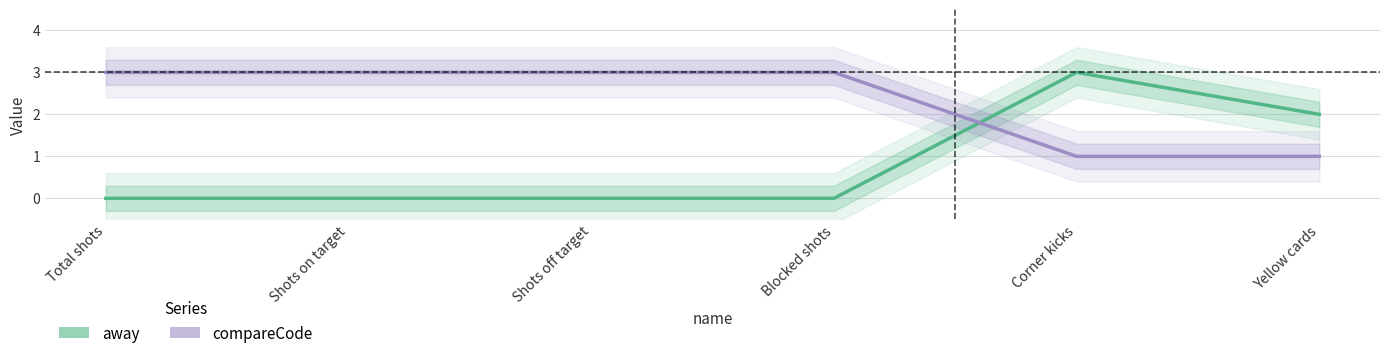

What is the average value of the compareCode series?

2